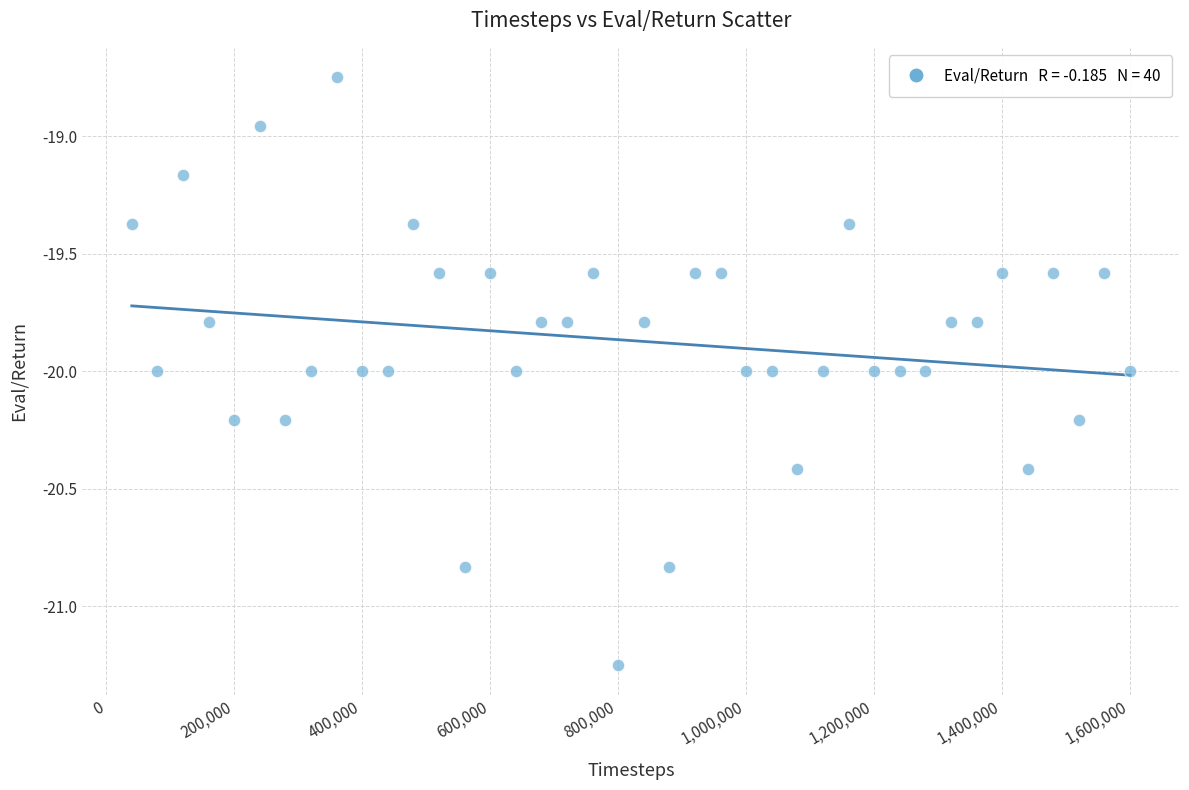

What is the range of Y values (max minus min)?

2.5